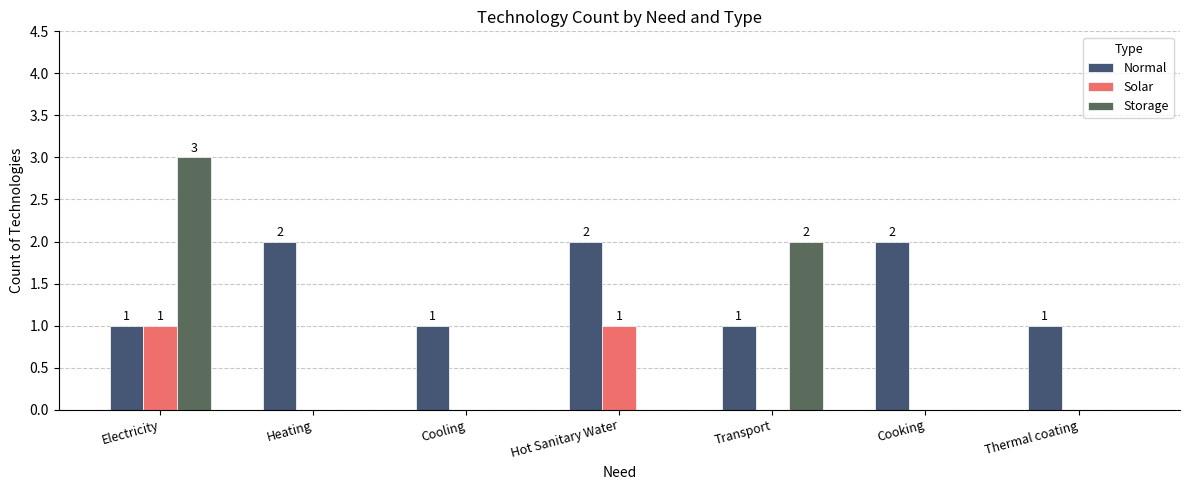

Which series has the largest total across all categories?

Normal